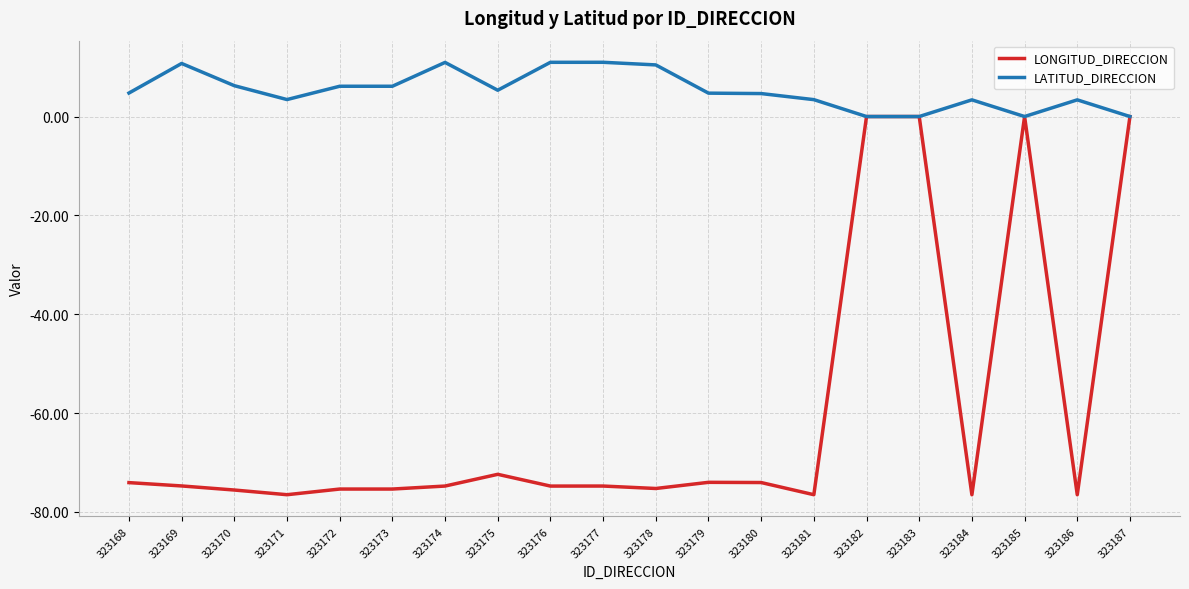

What is the spread (max minus min) of values at 323168?

78.8